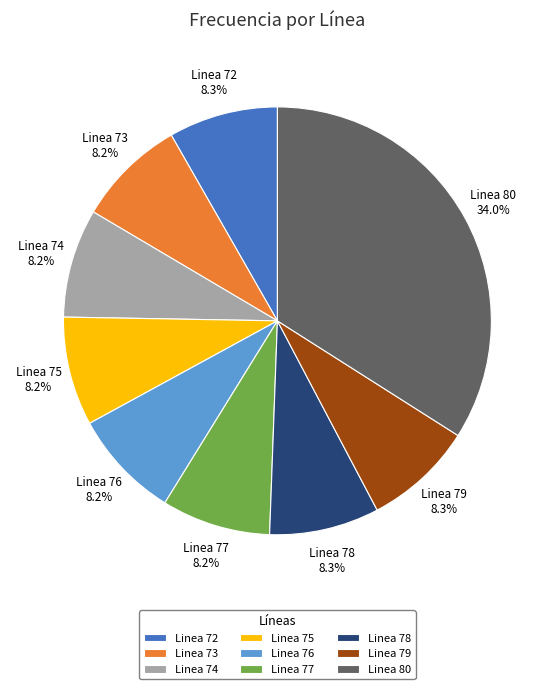

The Linea 72 slice represents 15% of the pie. True or false?

False